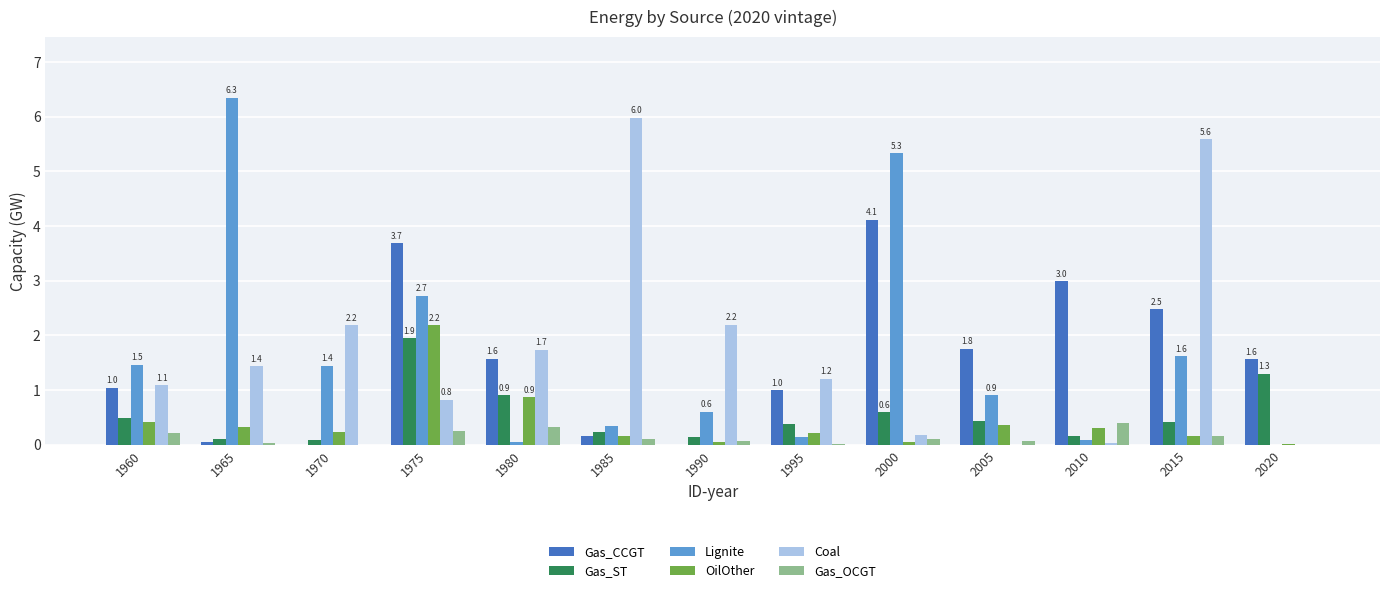

Which label corresponds to the largest value in the chart?

1965